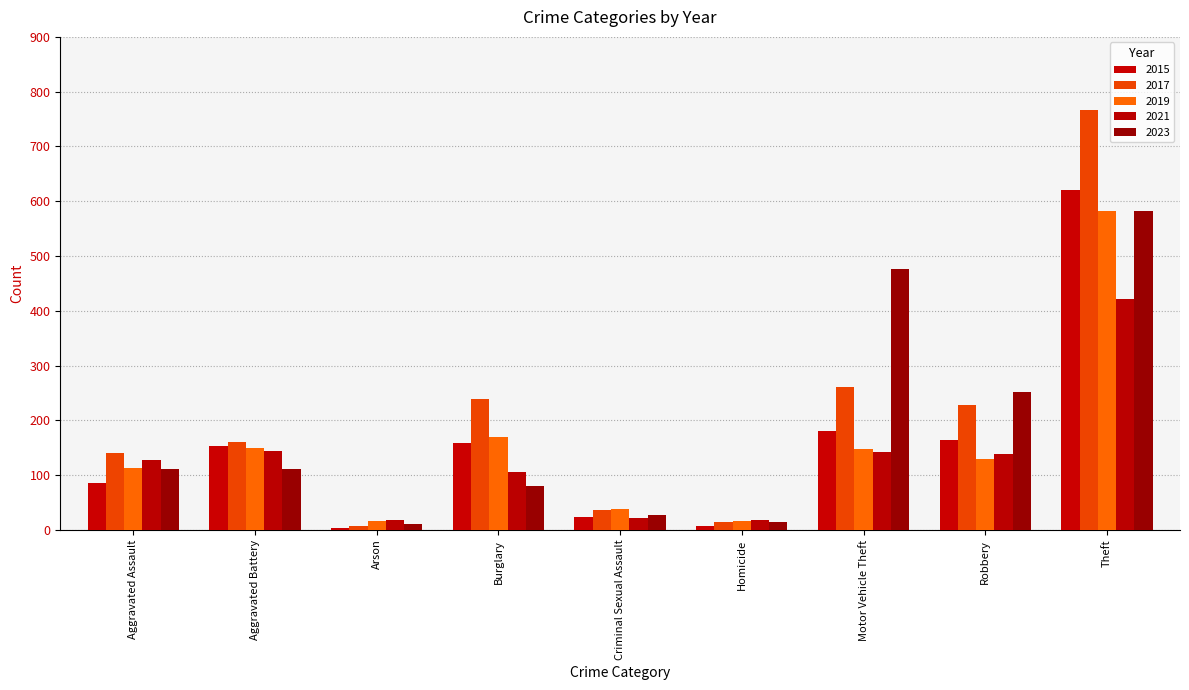

Which category has the highest value in the 2015 series?

Theft